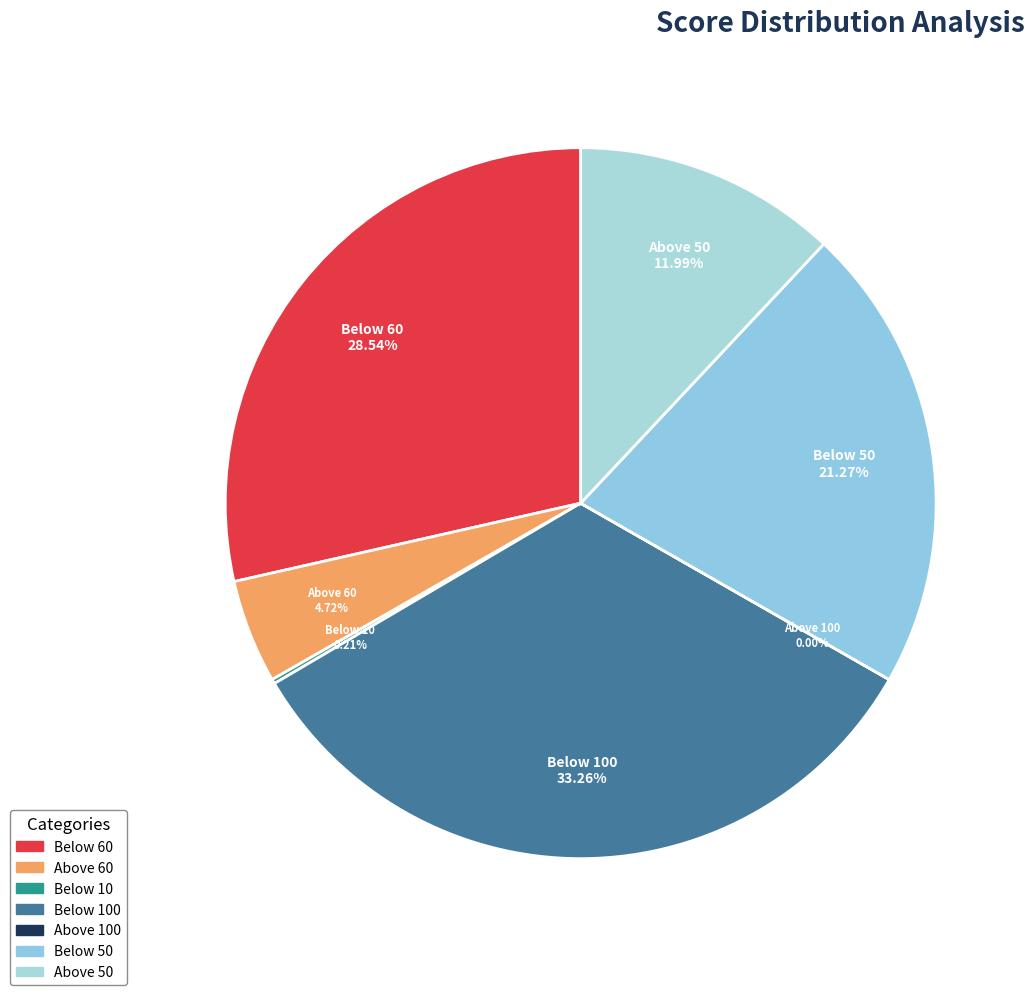

Is Below 50 the majority of the pie?

No